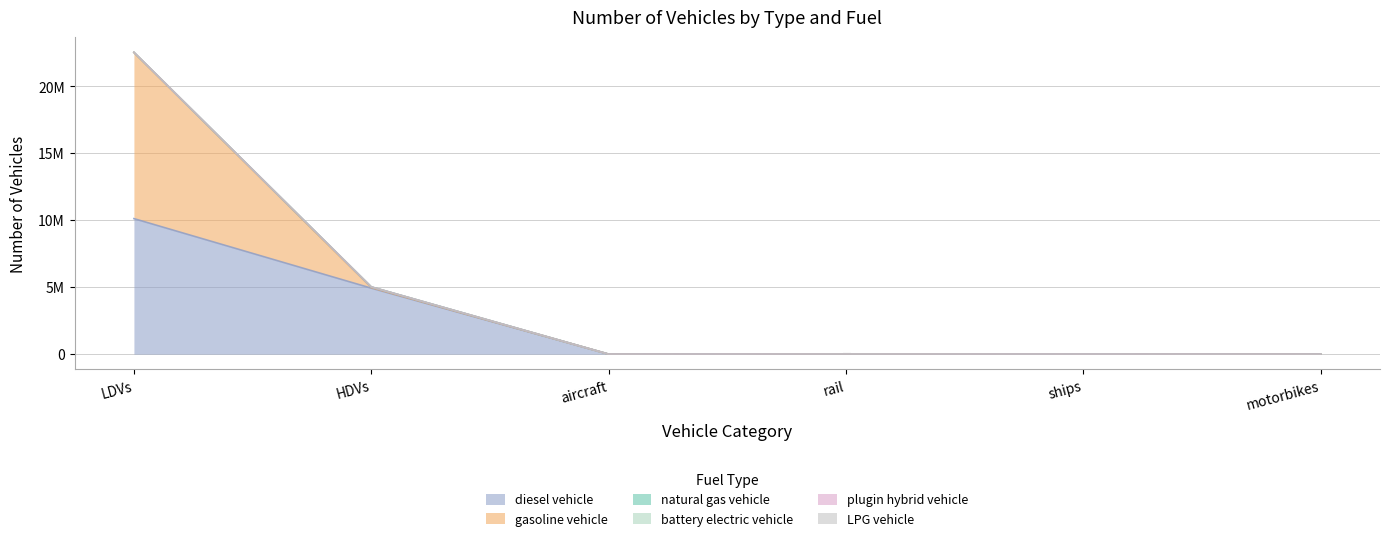

Which has a higher value, HDVs or motorbikes?

HDVs